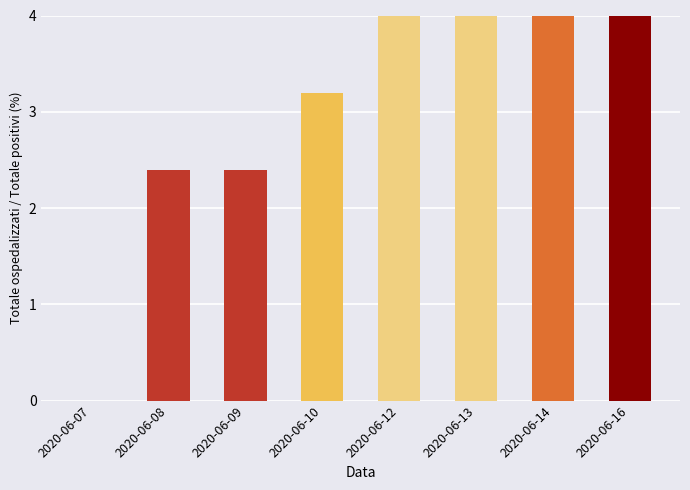

List the labels in order of value, smallest first.

2020-06-07, 2020-06-08, 2020-06-09, 2020-06-10, 2020-06-12, 2020-06-13, 2020-06-14, 2020-06-16